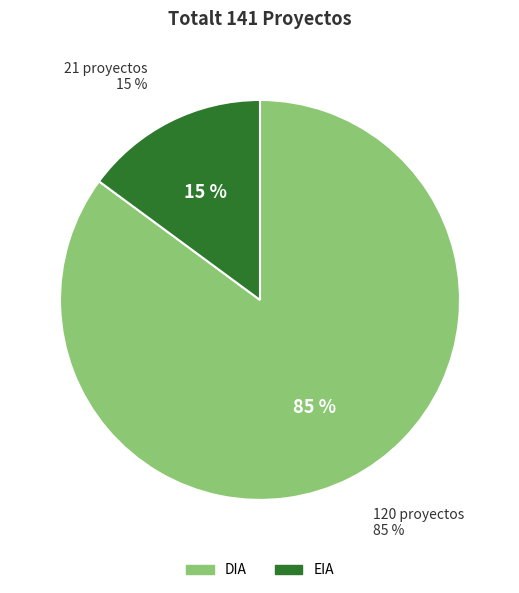

Do EIA and DIA together represent more than half of the pie?

Yes